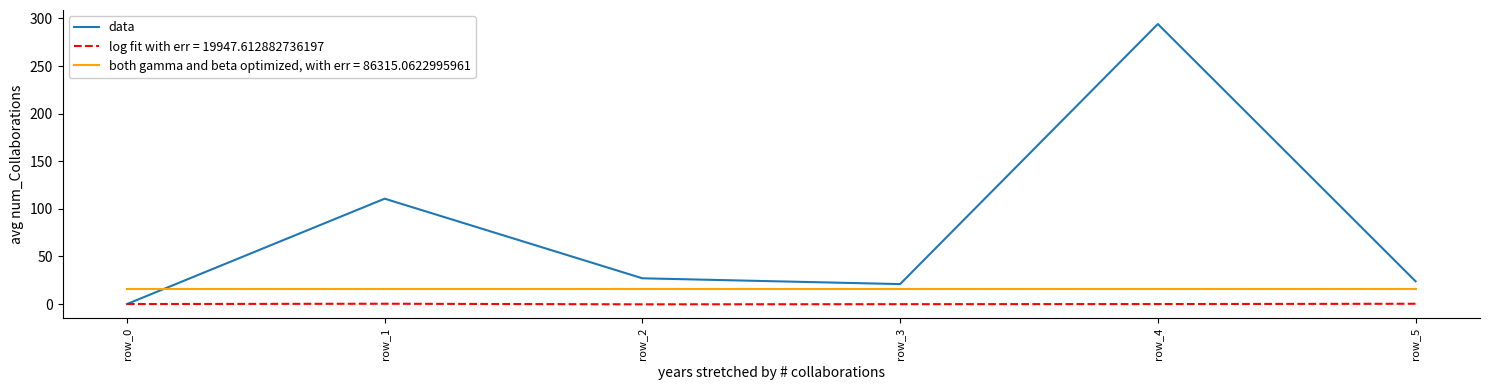

Rank the series by their maximum value, from highest to lowest.

data, both gamma and beta optimized, with err = 86315.0622995961, log fit with err = 19947.612882736197